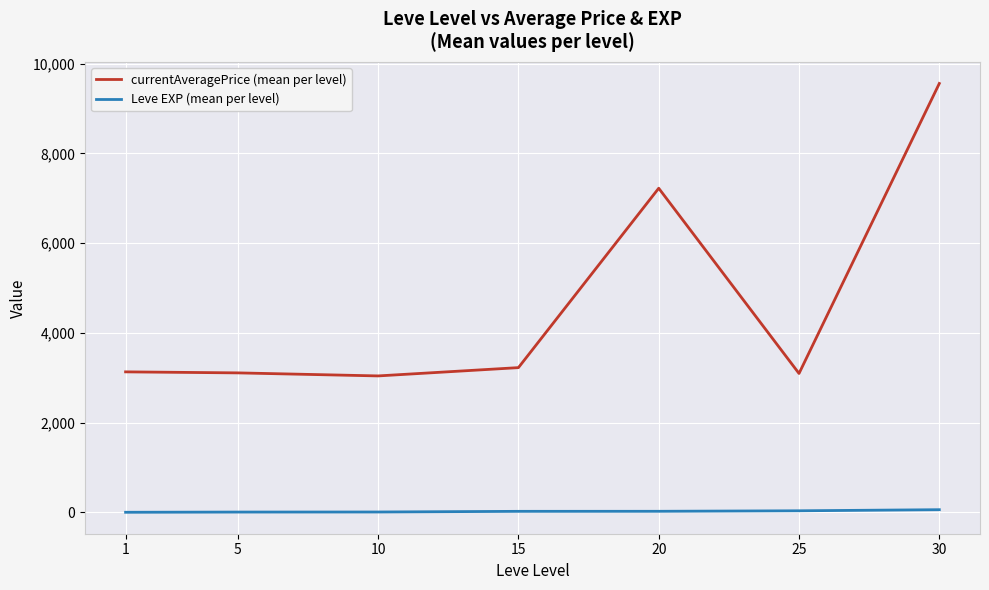

How many lines are shown in the chart?

2